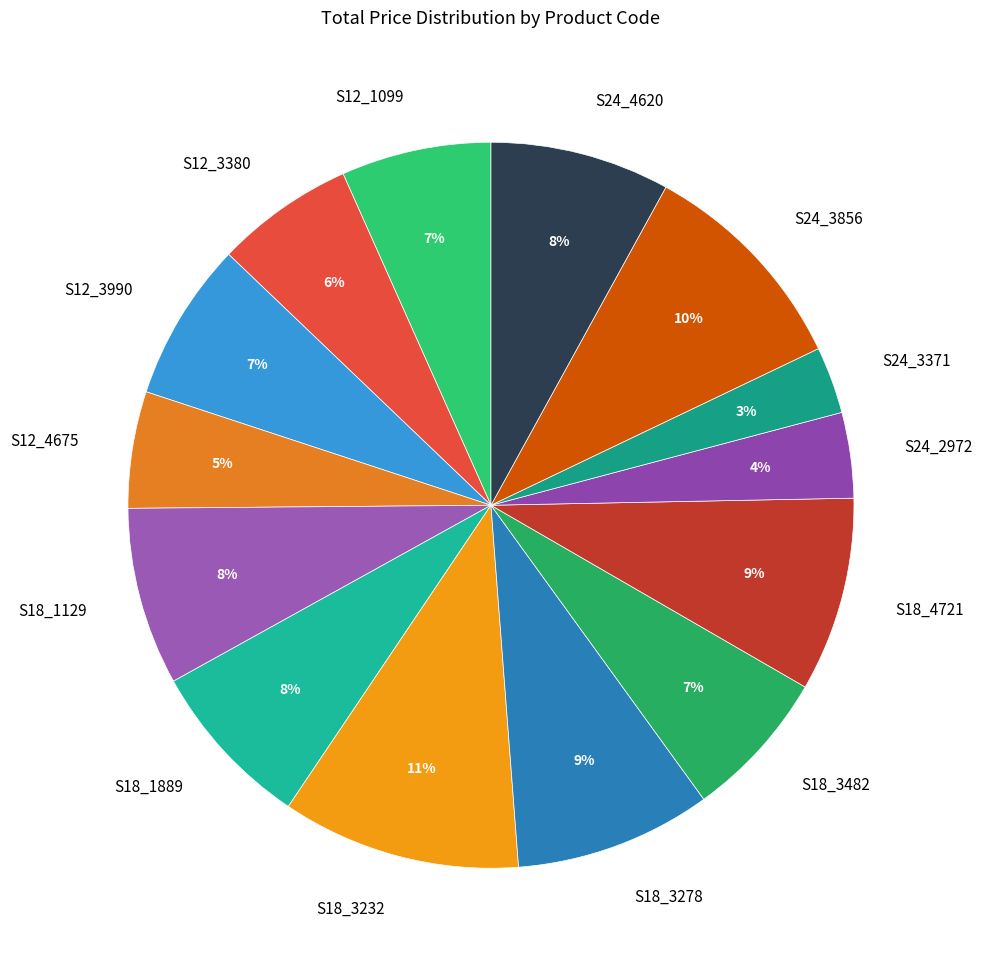

Is it true that S24_3371 is 3% of the pie?

True